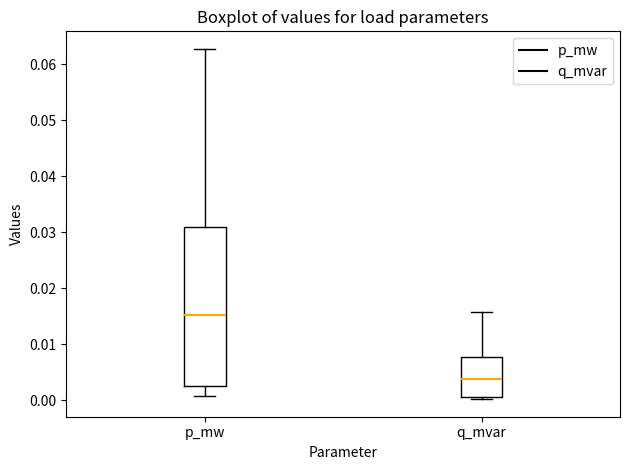

Which box is the tallest, from its lower edge to its upper edge?

p_mw